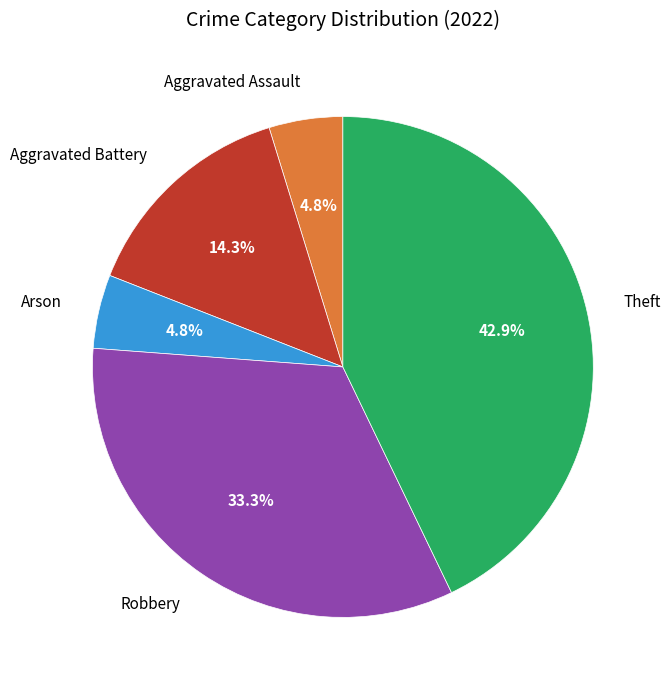

Count the number of slices in the pie.

5